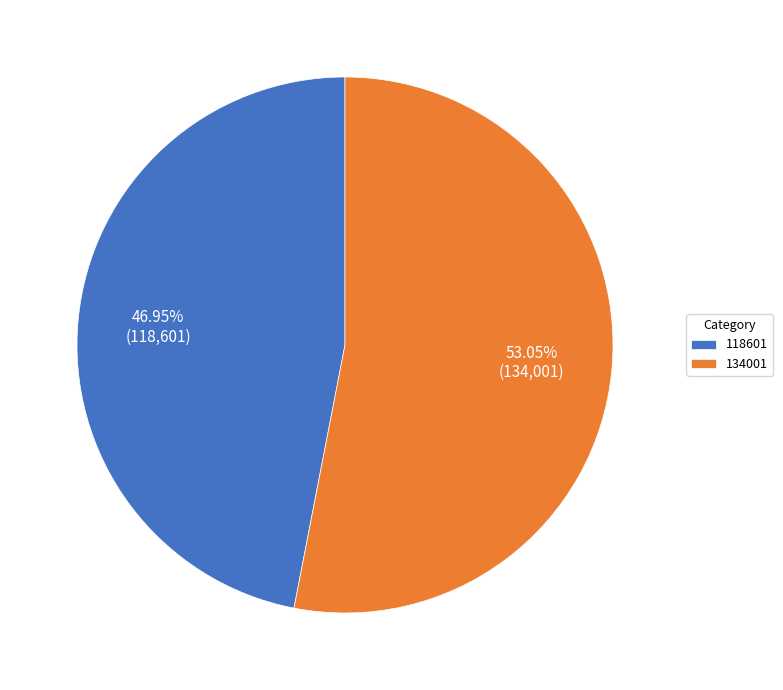

Which category accounts for the majority?

134001